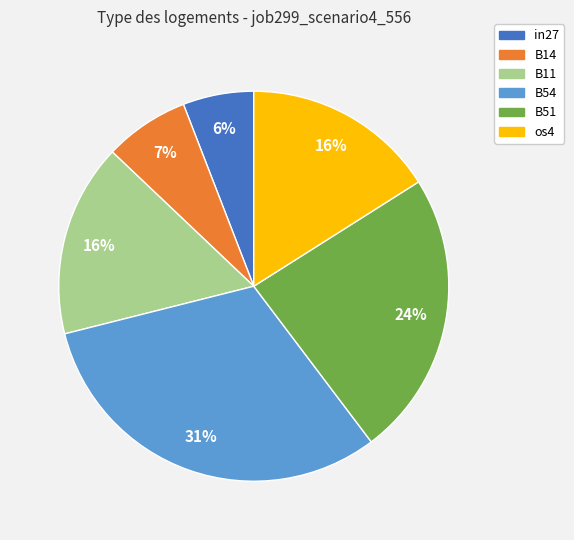

Count the number of slices in the pie.

6